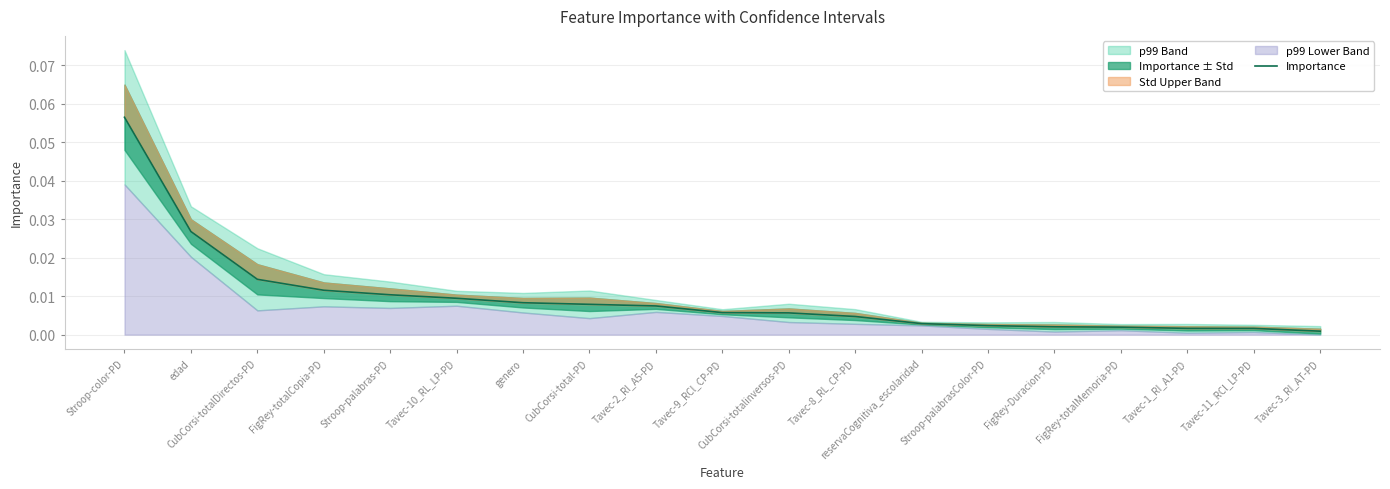

True or false: the data shows 0.0 at Tavec-11_RCl_LP-PD.

True